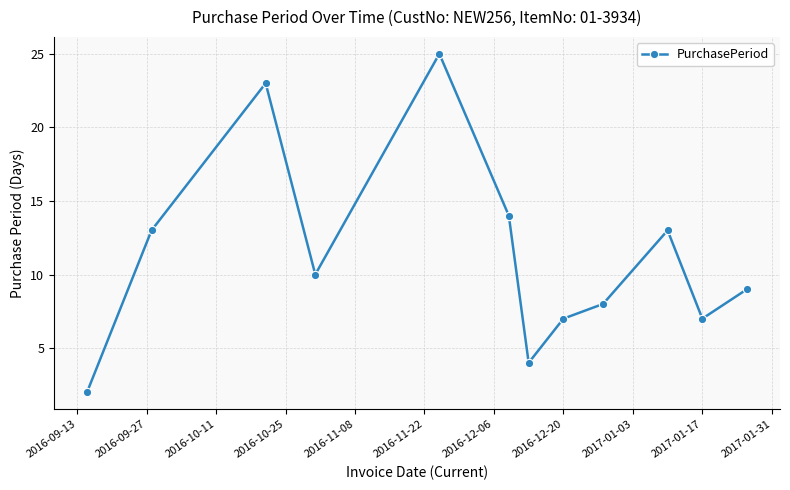

True or false: there are more than 2 points higher than both neighbors.

True